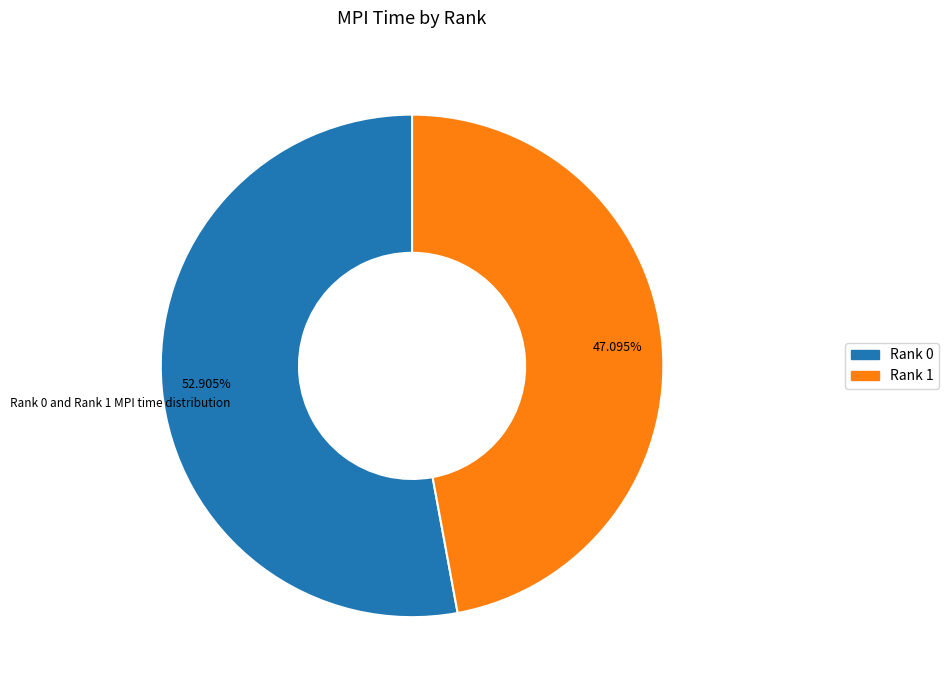

Is there any slice that represents more than half of the pie?

Yes